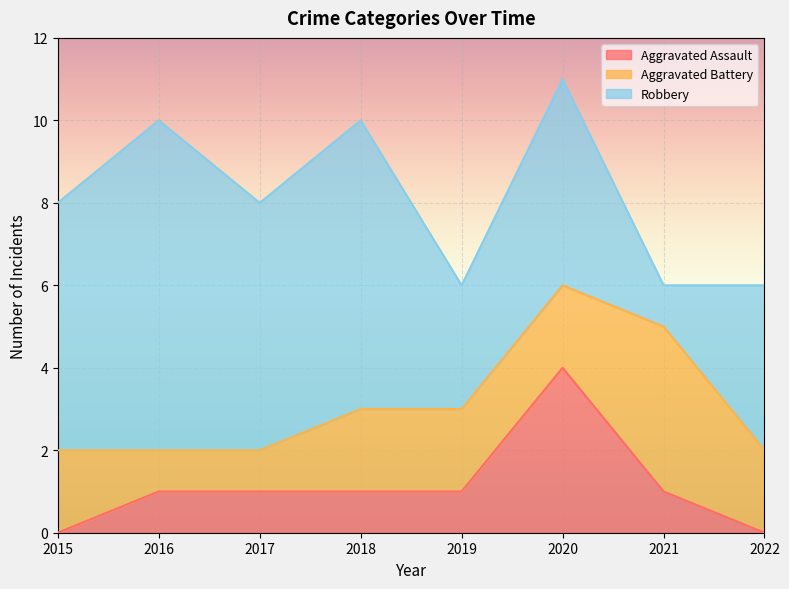

Rank the series by their average value, from highest to lowest.

Robbery, Aggravated Battery, Aggravated Assault